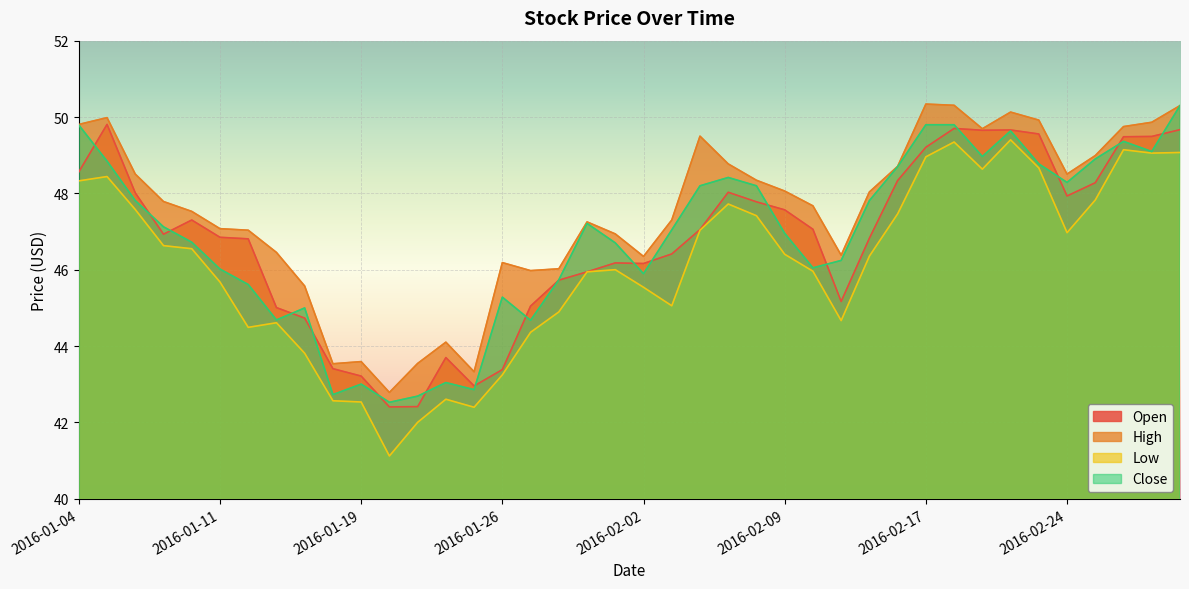

List the labels in order of High value, largest first.

2016-02-17, 2016-02-18, 2016-03-01, 2016-02-22, 2016-01-05, 2016-02-23, 2016-02-29, 2016-01-04, 2016-02-26, 2016-02-19, 2016-02-04, 2016-02-25, 2016-02-05, 2016-02-16, 2016-01-06, 2016-02-24, 2016-02-08, 2016-02-09, 2016-02-12, 2016-01-07, 2016-02-10, 2016-01-08, 2016-02-03, 2016-01-29, 2016-01-11, 2016-01-12, 2016-02-01, 2016-01-13, 2016-02-11, 2016-02-02, 2016-01-26, 2016-01-28, 2016-01-27, 2016-01-14, 2016-01-22, 2016-01-19, 2016-01-21, 2016-01-15, 2016-01-25, 2016-01-20